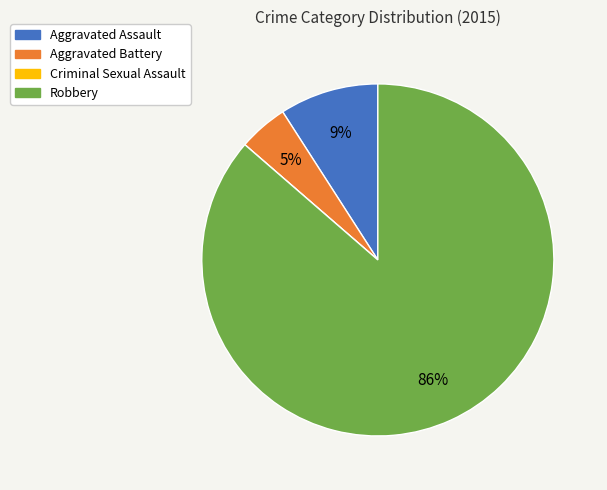

To the nearest percent, what is the average slice percentage?

25%